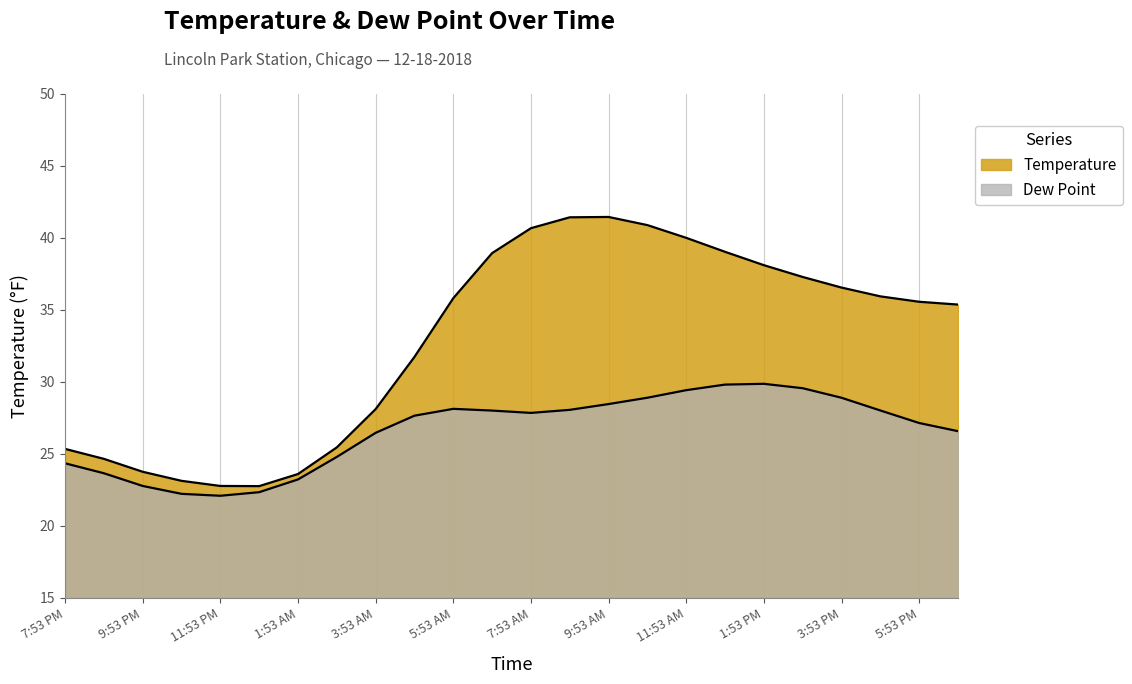

True or false: Temperature and Dew Point cross at least once.

False